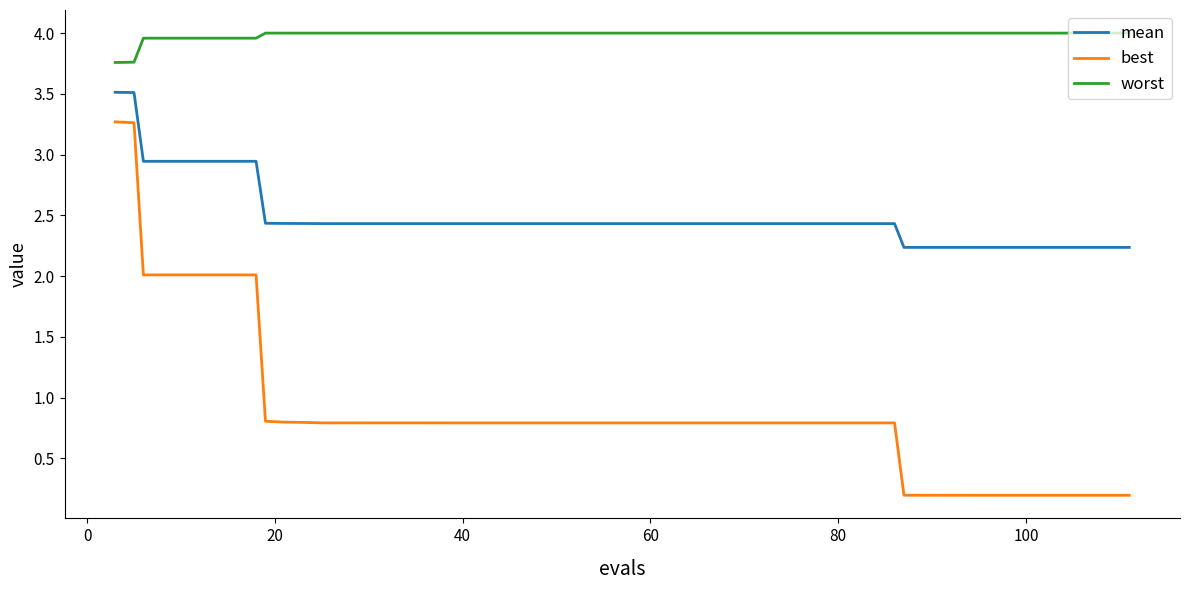

List the series in order of their overall mean, highest first.

worst, mean, best